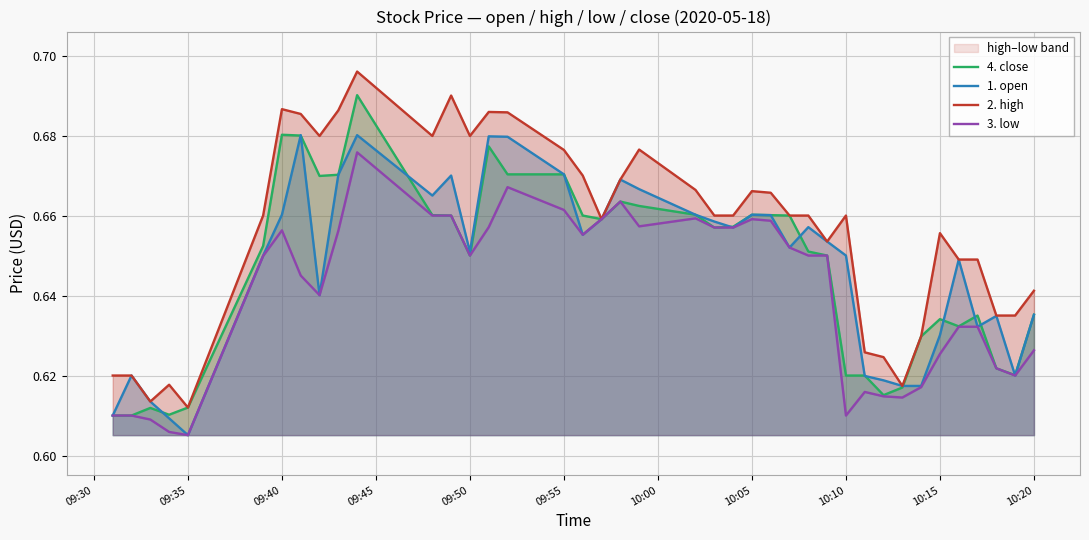

What is the minimum value shown in the chart?

0.6